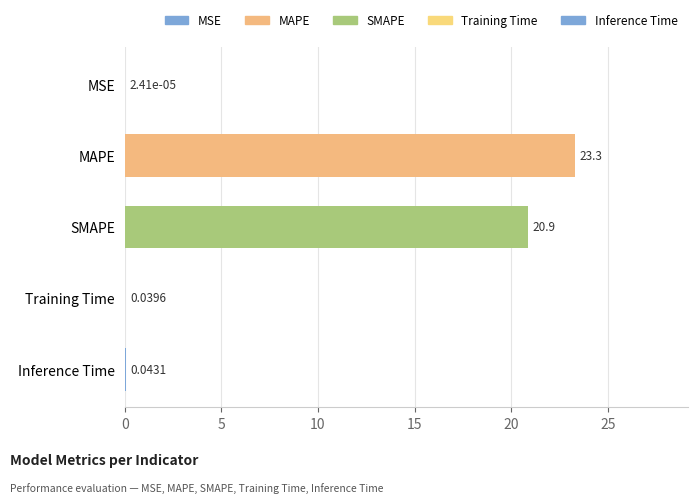

At which label is the value closest to 11?

SMAPE